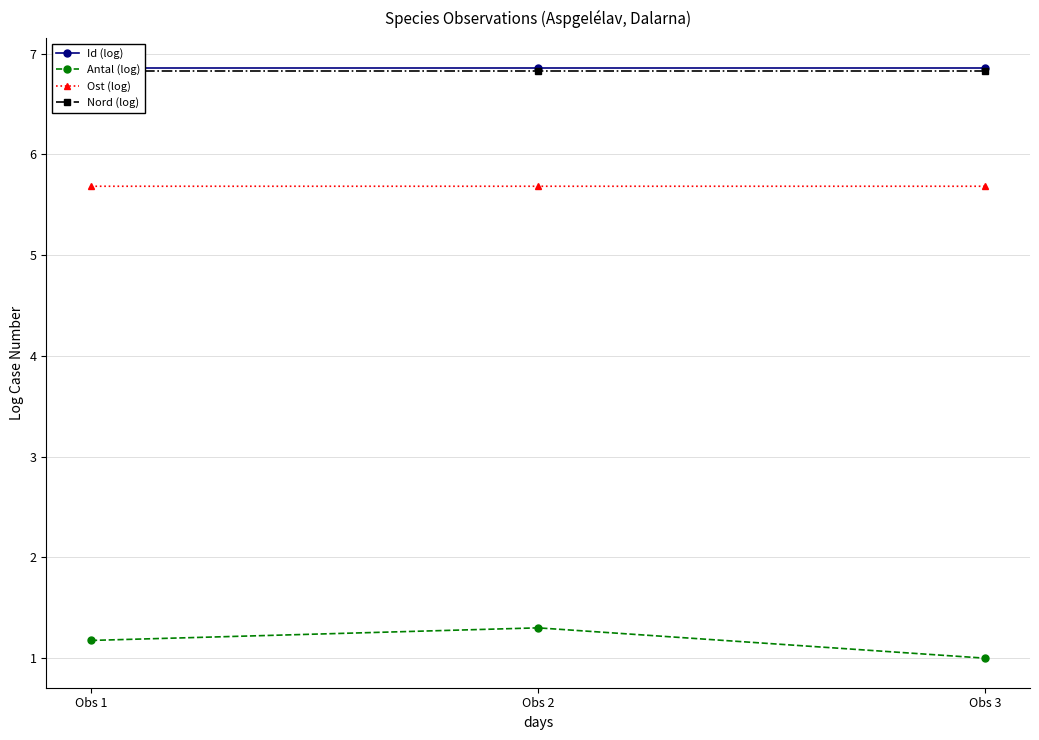

True or false: Id (log) has a value of 4.1 at Obs 1.

False